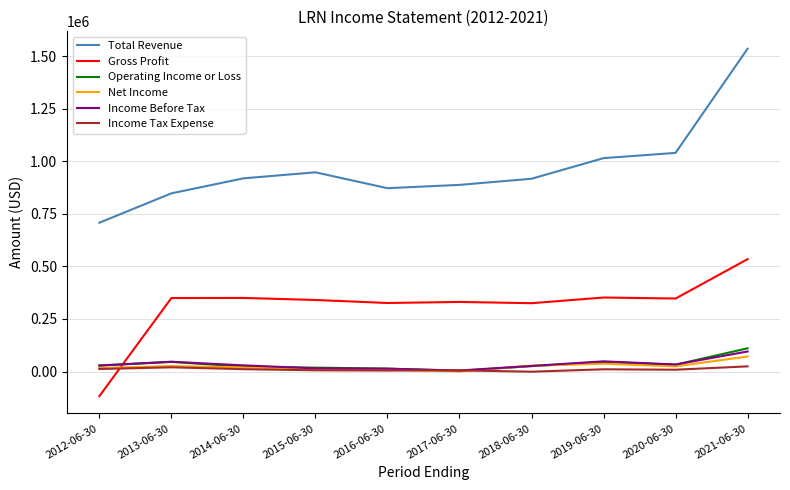

Which series changed the most between 2012-06-30 and 2018-06-30?

Gross Profit